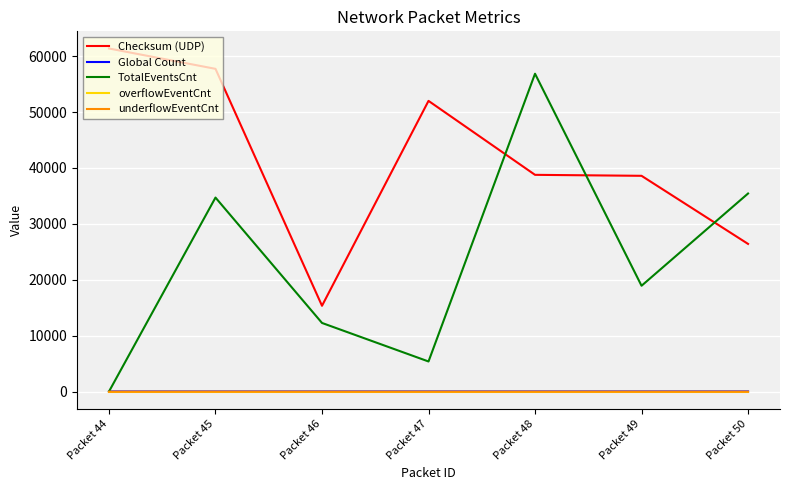

True or false: Checksum (UDP) and overflowEventCnt cross at least once.

False